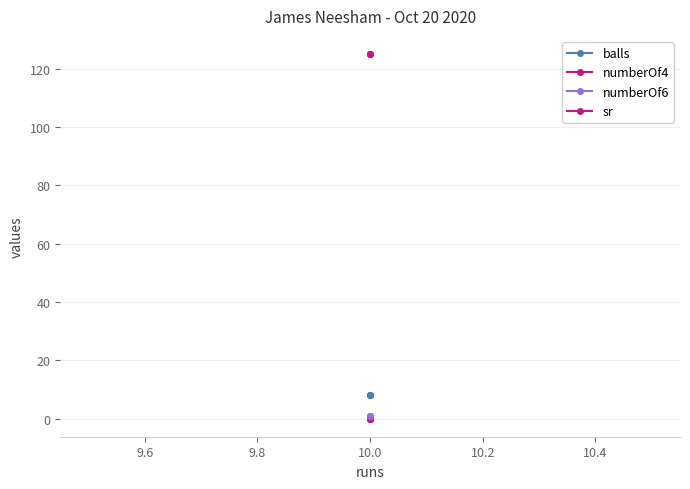

Which series has the largest range (max minus min)?

balls